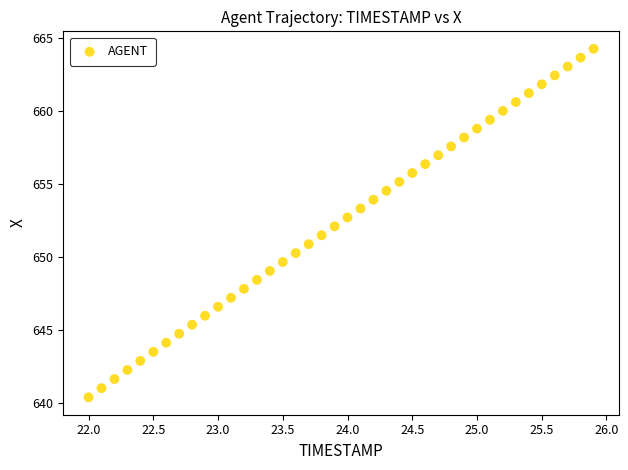

What is the range of Y values (max minus min)?

23.9